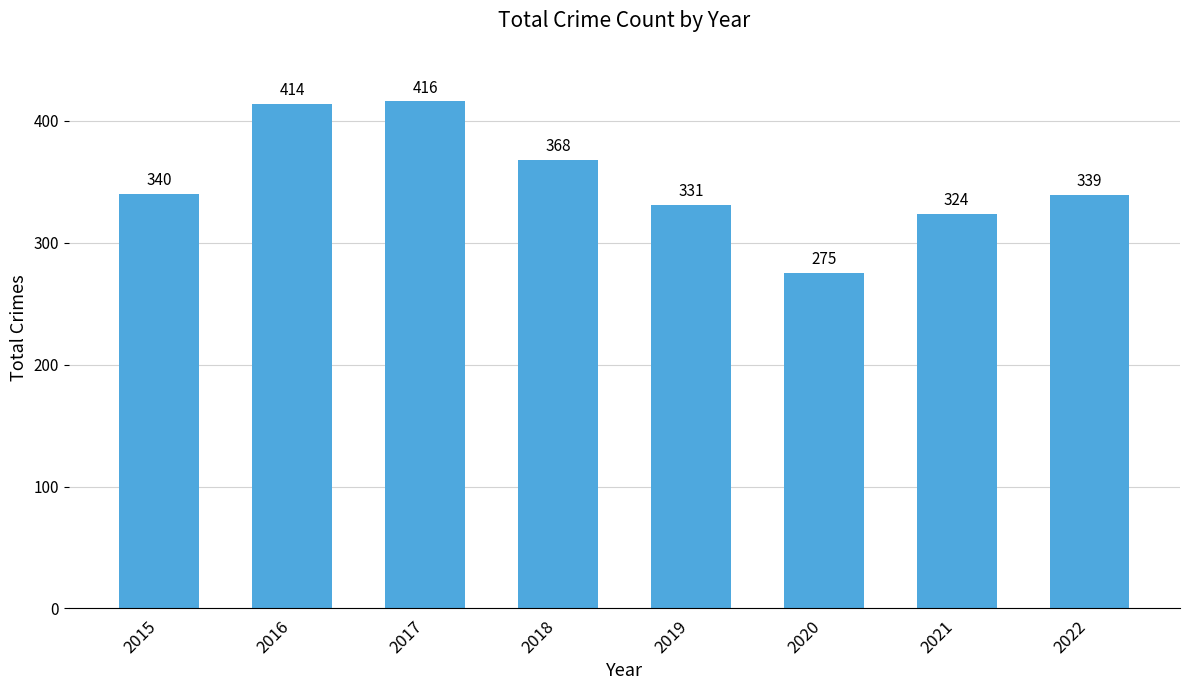

Reading left to right, transcribe all the data shown in this chart.

2015=340	2016=414	2017=416	2018=368	2019=331	2020=275	2021=324	2022=339